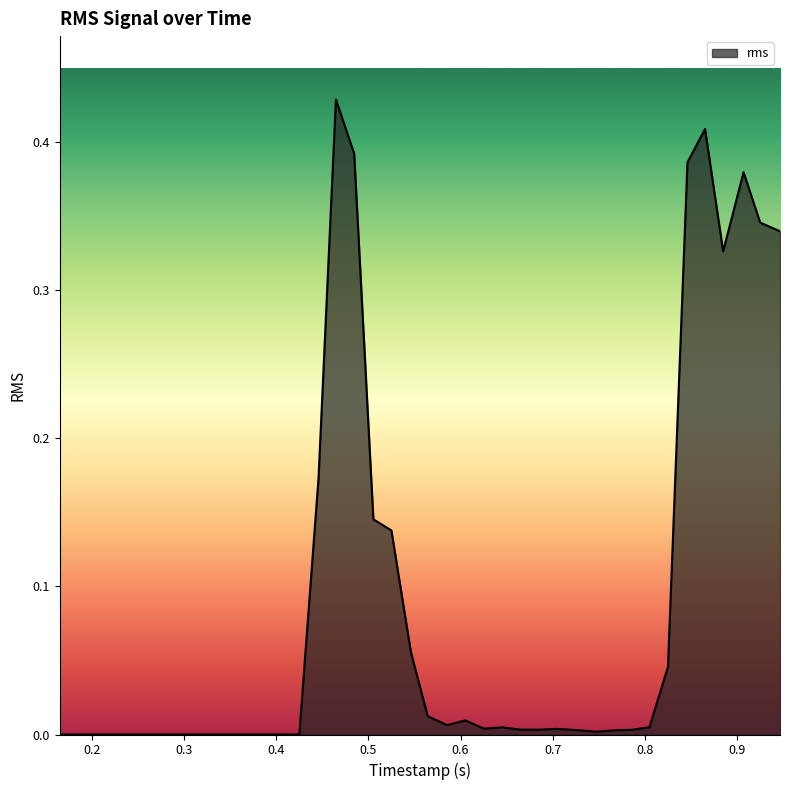

True or false: the data has more than 1 interior local peaks.

True